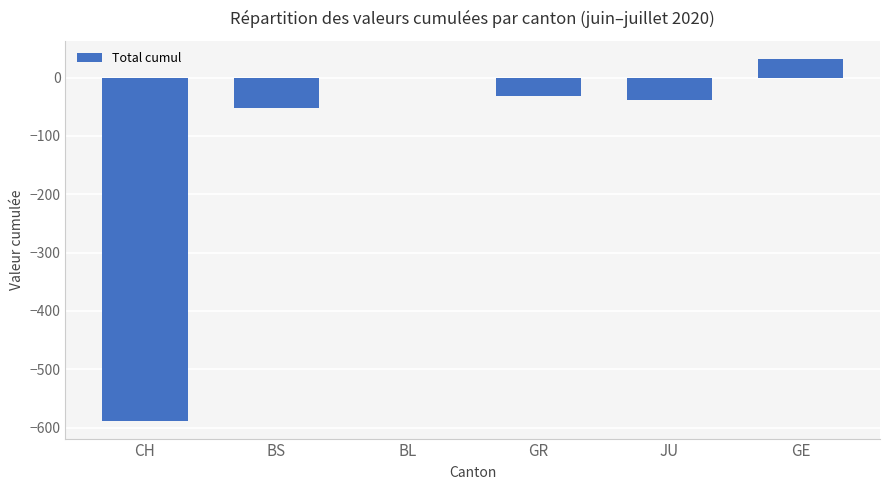

Reading left to right, what are all the values shown in this chart?

CH=-588	BS=-53	BL=0	GR=-32	JU=-38	GE=32